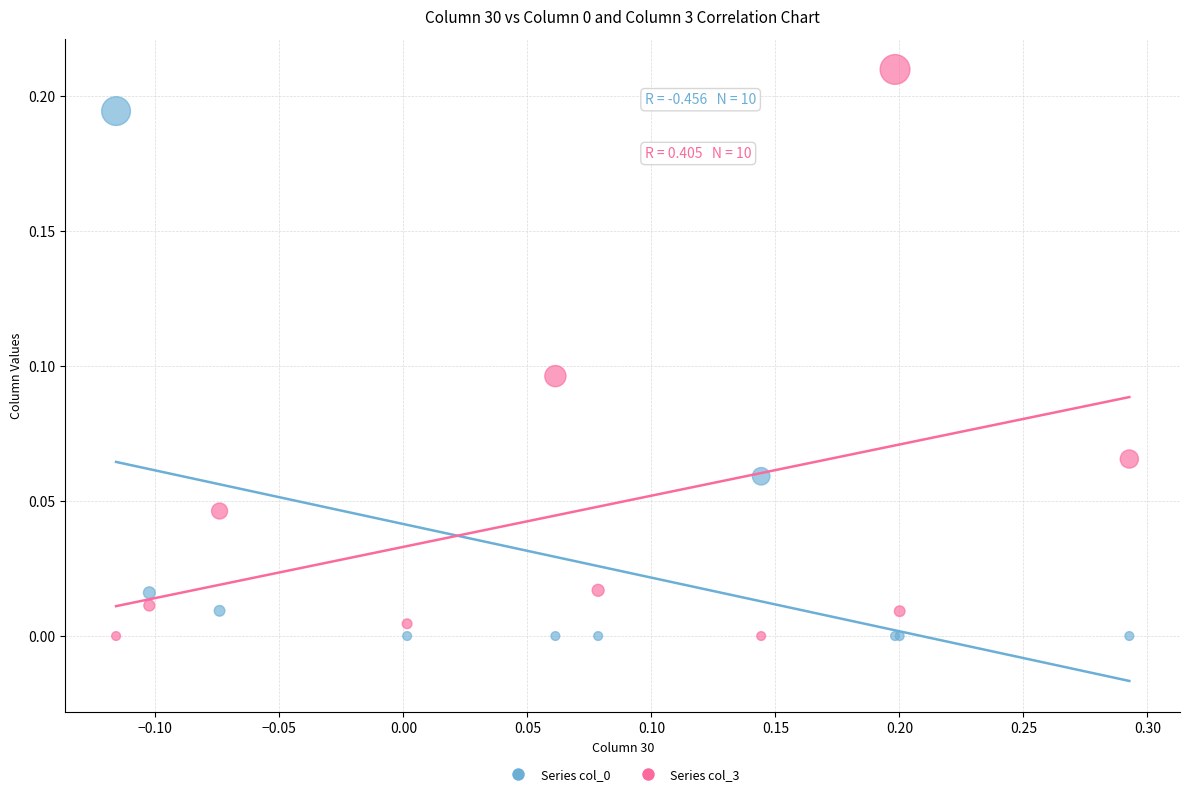

Which series reaches the maximum Y coordinate?

Series col_3